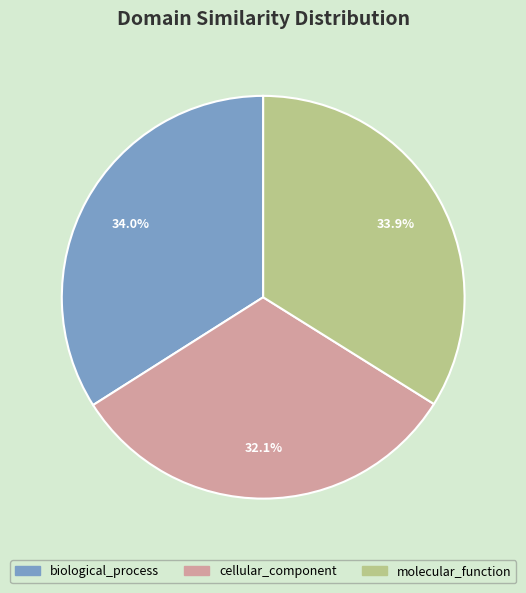

To the nearest percent, what is the difference between the largest and smallest slice percentages?

2%